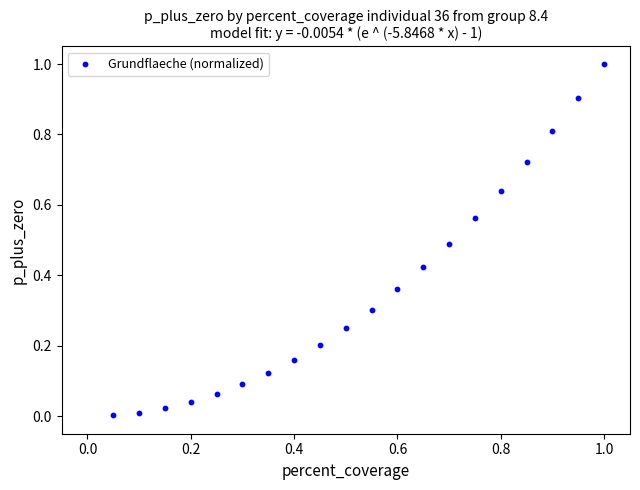

What is the range of Y values (max minus min)?

1.0